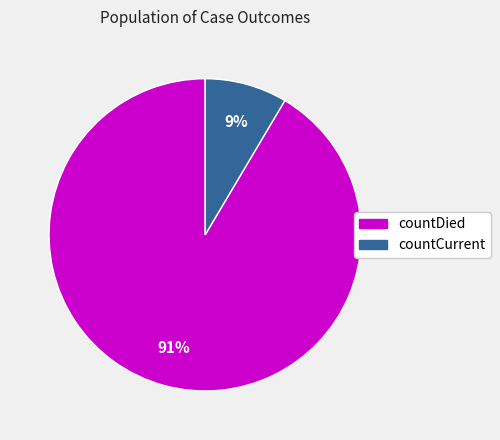

To the nearest percent, what is the average slice percentage?

50%